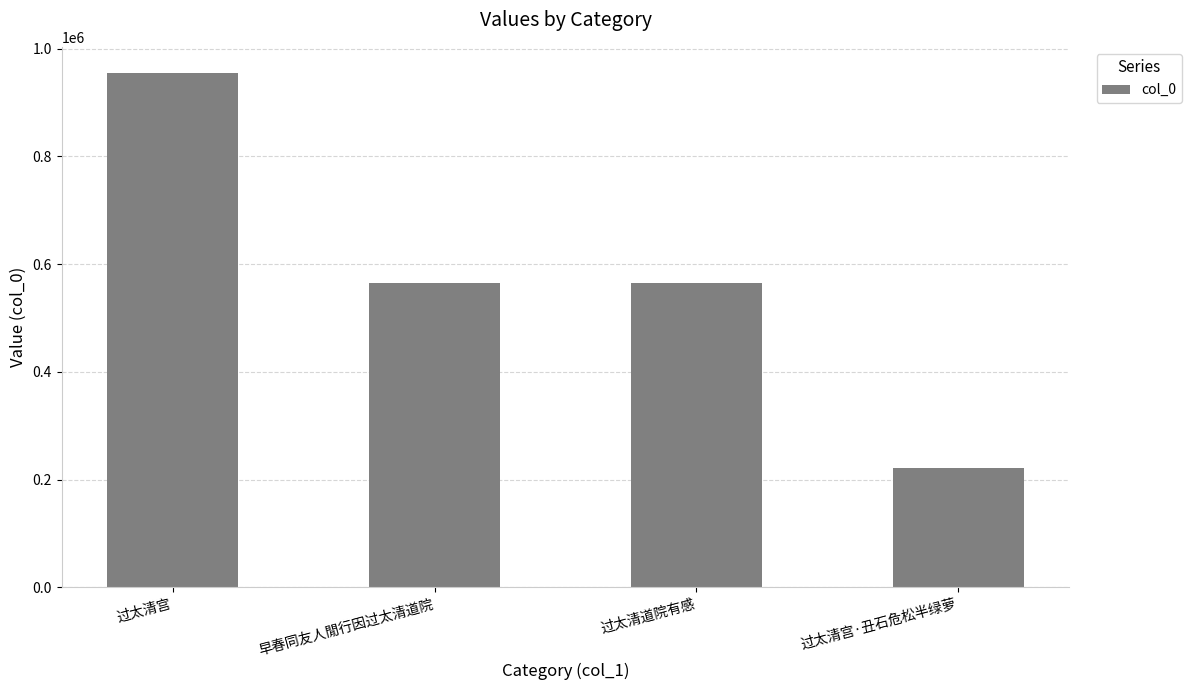

Which category has the highest value across all series?

过太清宫